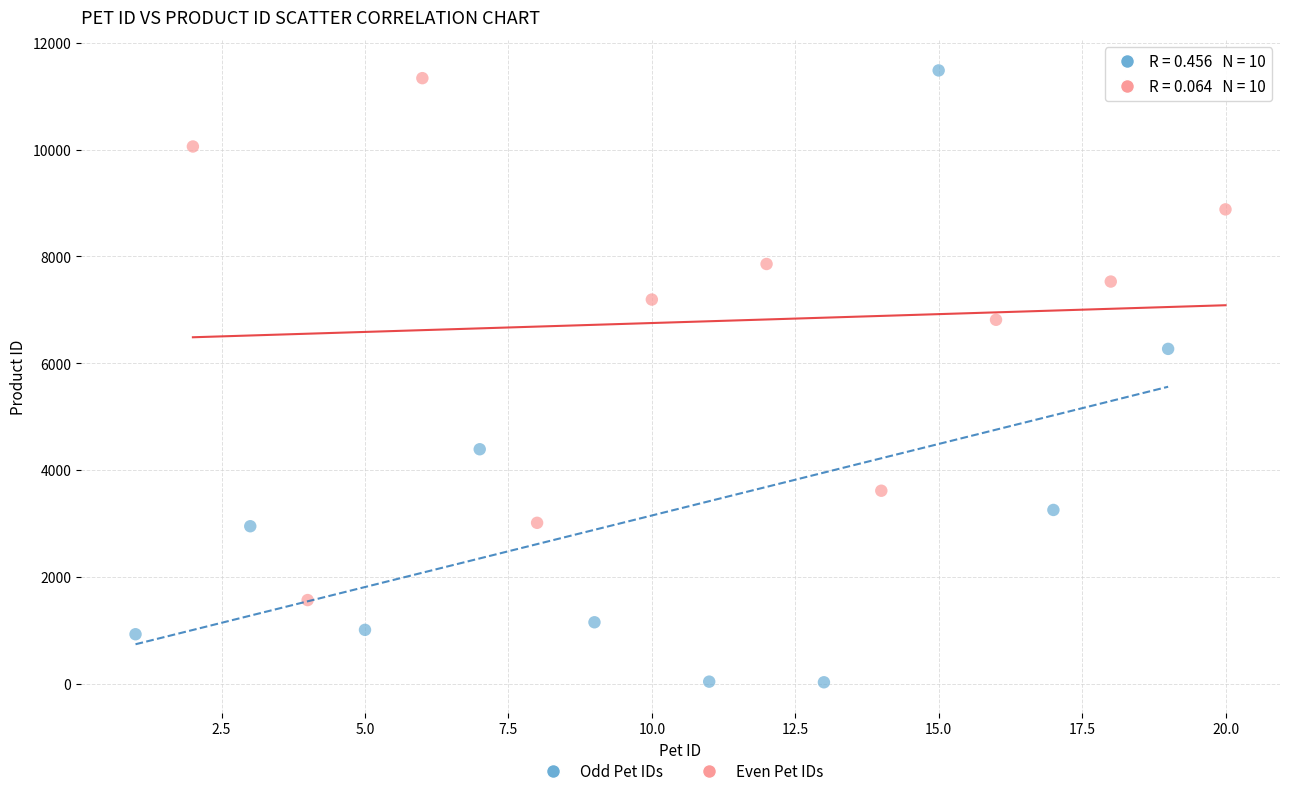

What are all the series names shown in the legend?

Odd Pet IDs, Even Pet IDs